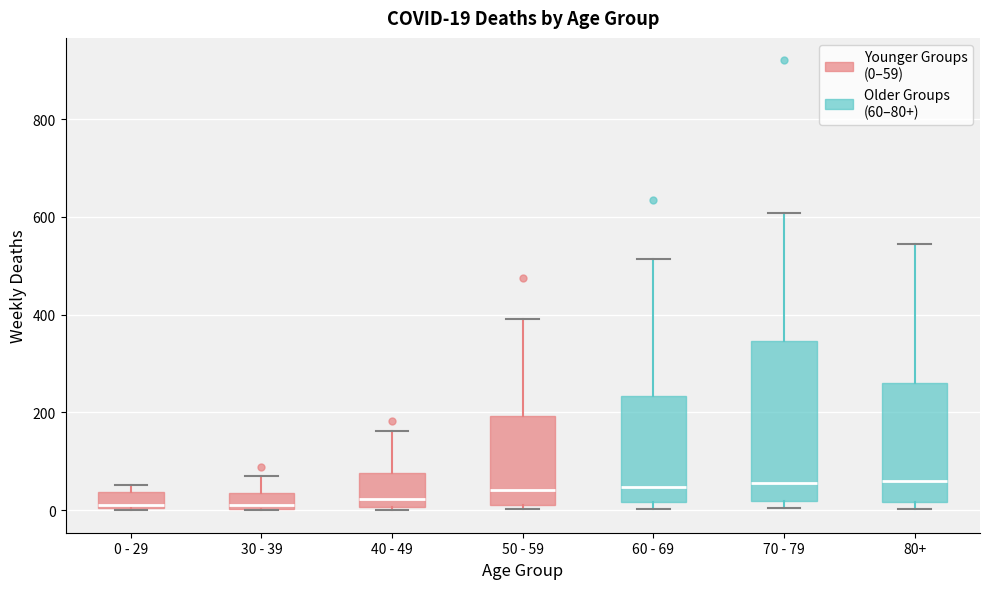

Comparing the boxes themselves (not the whiskers), which one is the tallest?

70 - 79